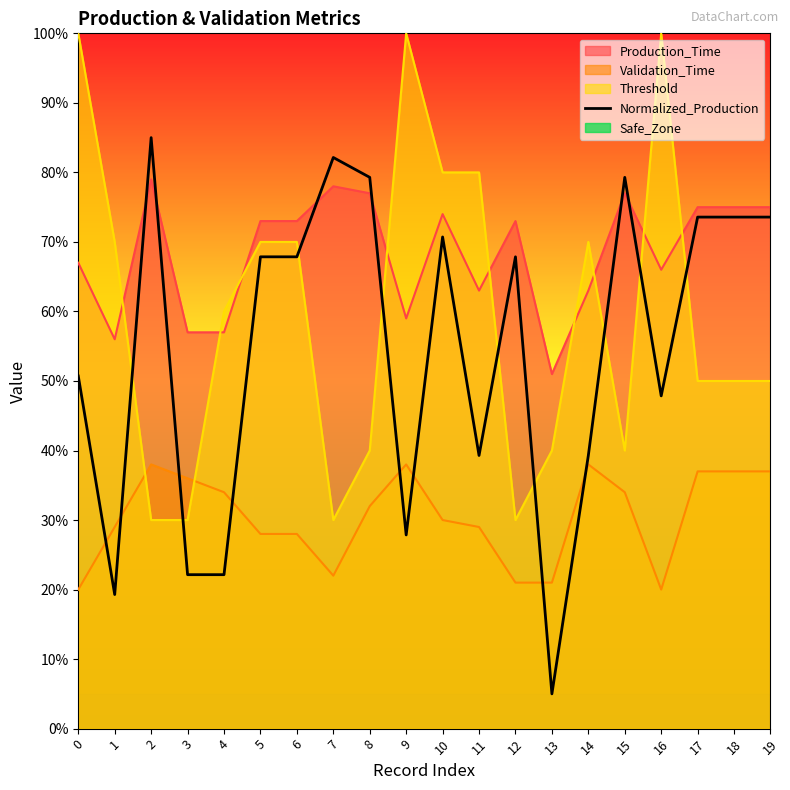

What is the minimum value shown in the chart?

5.0